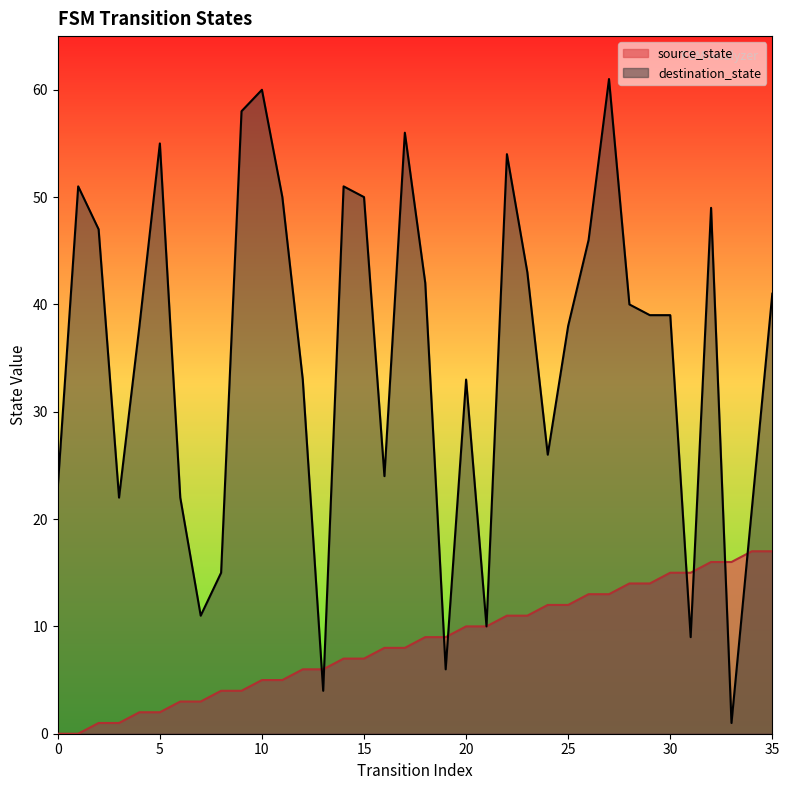

Which series ends up on top after the final intersection of destination_state and source_state?

destination_state